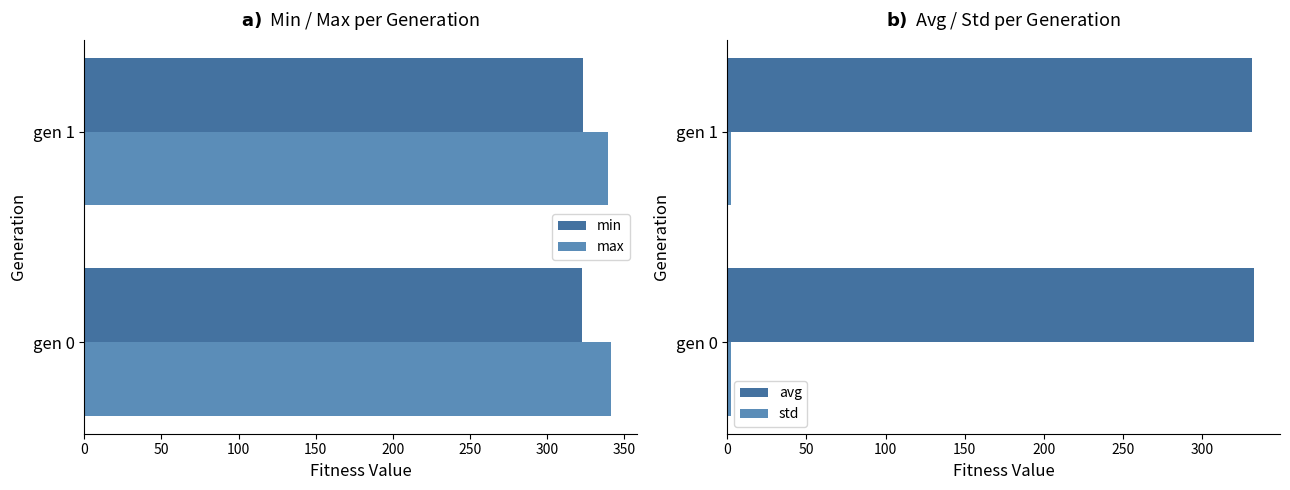

What is the lowest value of the min series?

322.8